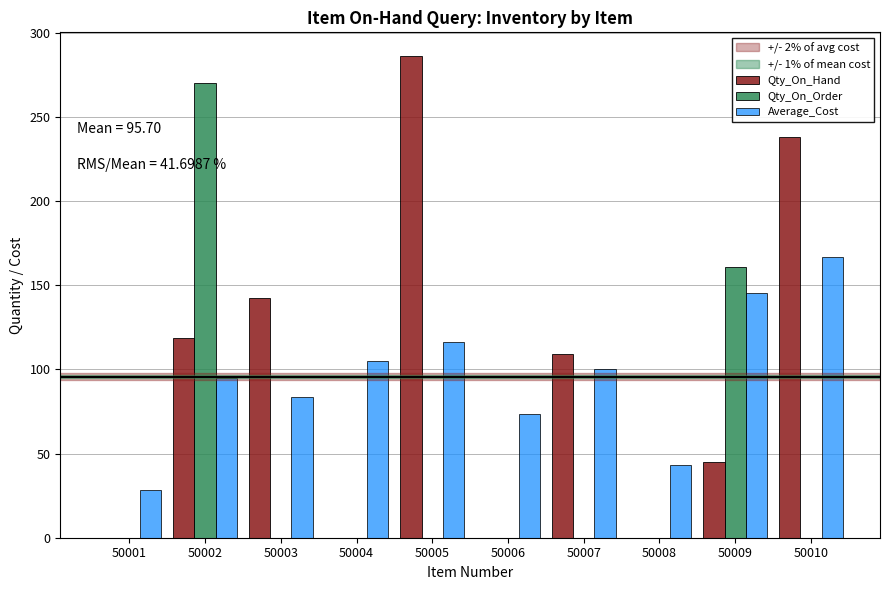

What is the spread (max minus min) of values at 50003?

142.2